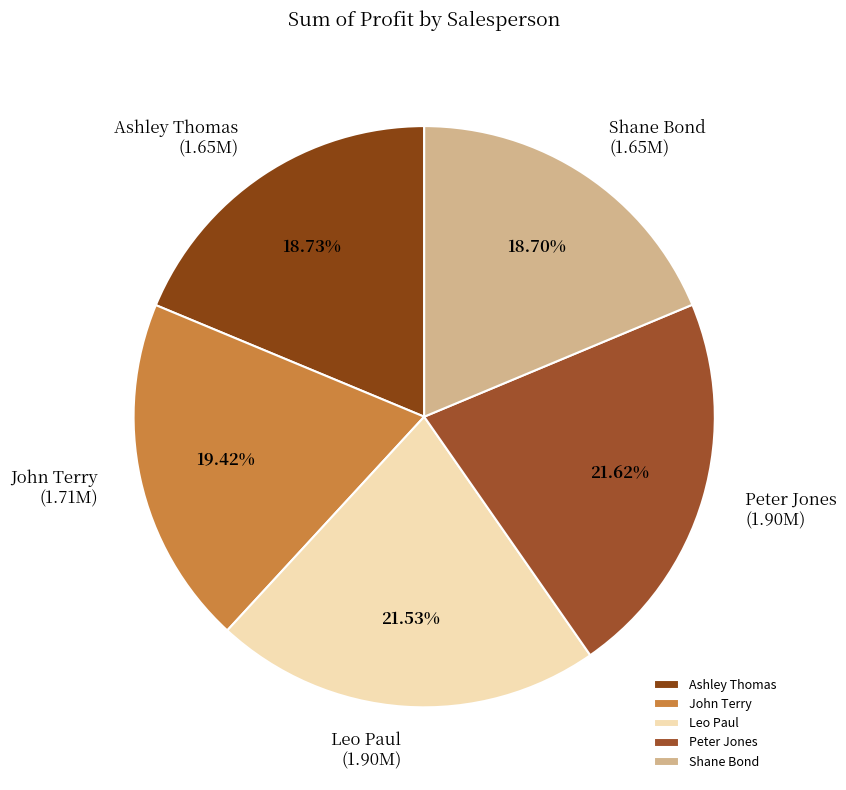

To the nearest percent, what portion does Shane Bond represent?

19%